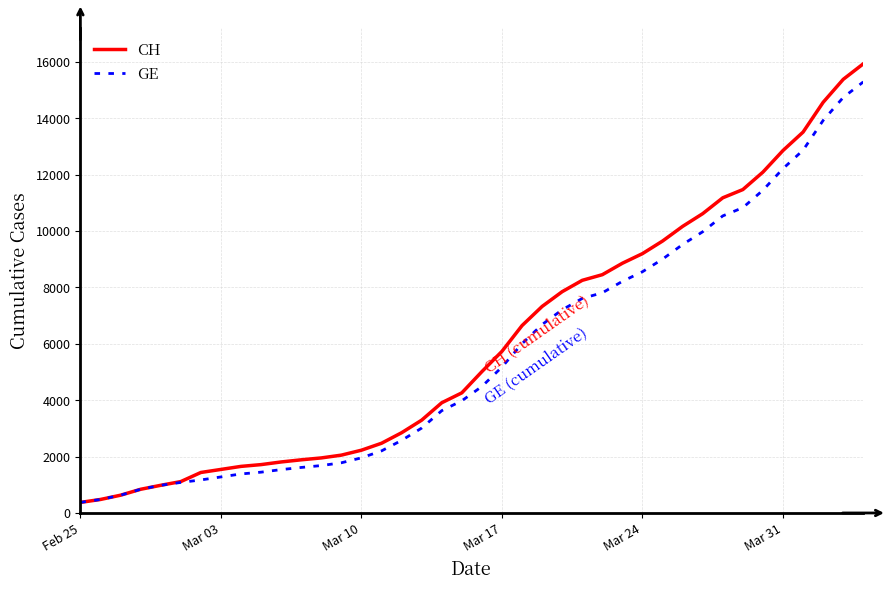

What is the highest value of the CH series?

15926